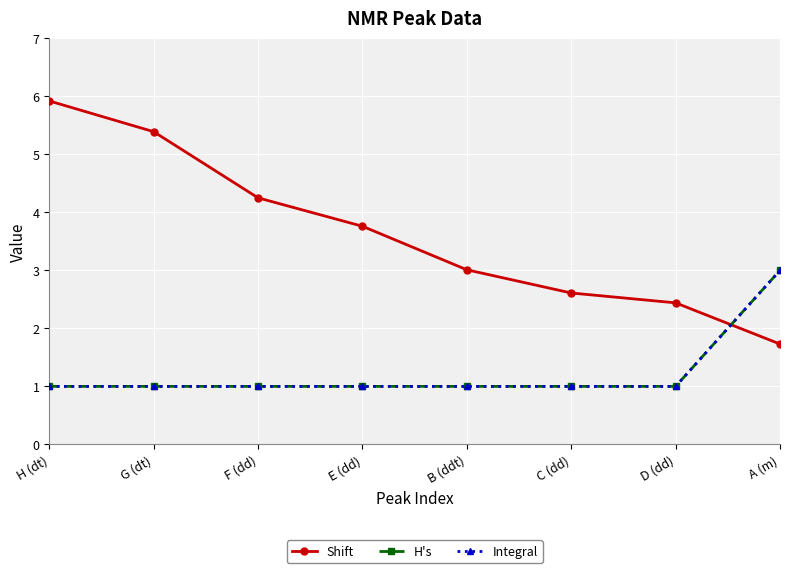

At which category does the chart reach its minimum across all series?

H (dt)